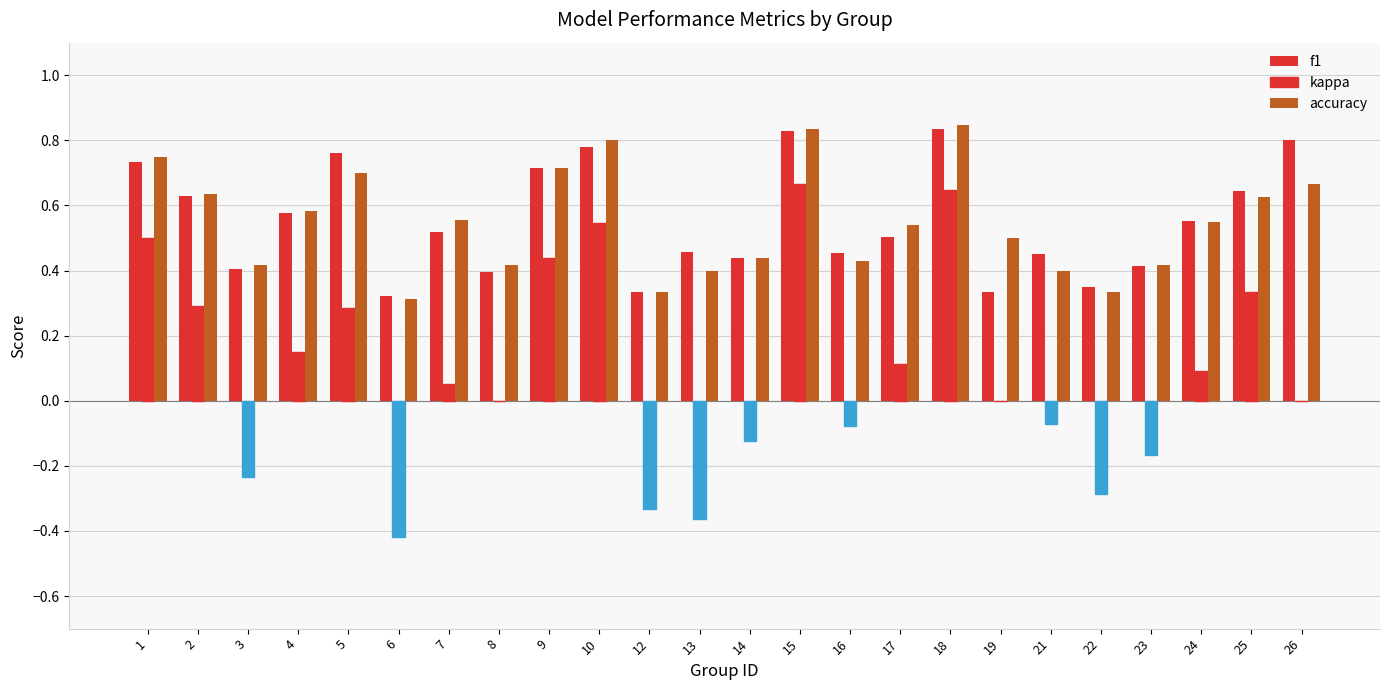

Which category has the lowest value in the f1 series?

6